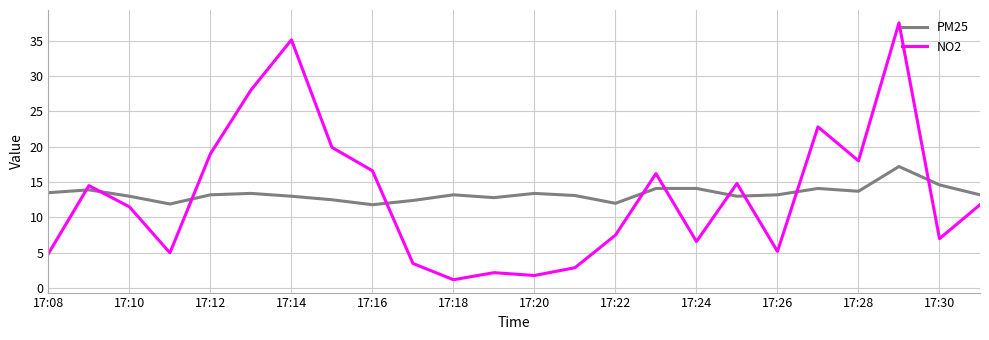

What is the minimum value for PM25?

11.8